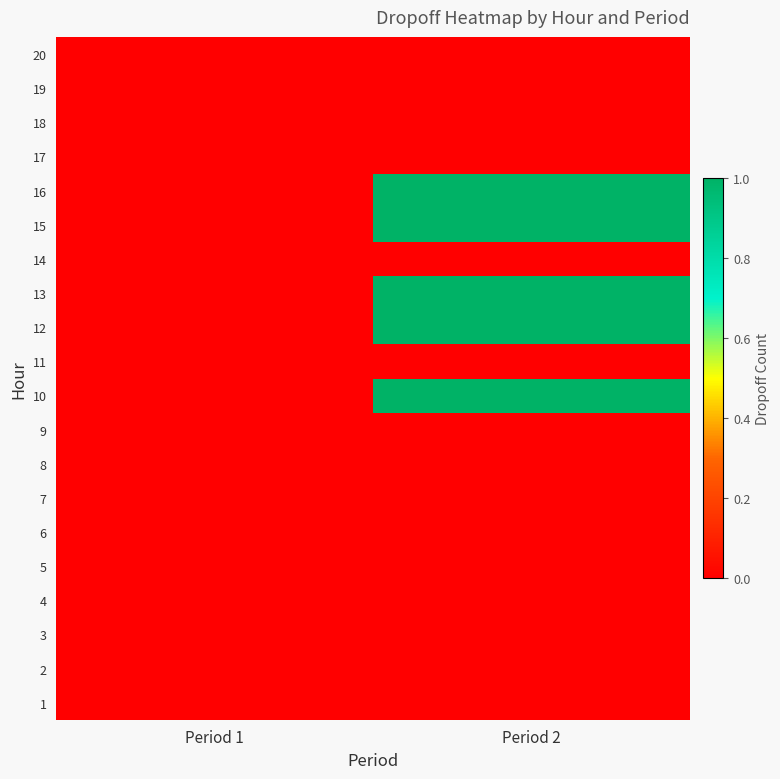

Reading left to right, what are all the values shown in this chart?

1: Period 1=0	Period 2=0
2: Period 1=0	Period 2=0
3: Period 1=0	Period 2=0
4: Period 1=0	Period 2=0
5: Period 1=0	Period 2=0
6: Period 1=0	Period 2=0
7: Period 1=0	Period 2=0
8: Period 1=0	Period 2=0
9: Period 1=0	Period 2=0
10: Period 1=0	Period 2=1
11: Period 1=0	Period 2=0
12: Period 1=0	Period 2=1
13: Period 1=0	Period 2=1
14: Period 1=0	Period 2=0
15: Period 1=0	Period 2=1
16: Period 1=0	Period 2=1
17: Period 1=0	Period 2=0
18: Period 1=0	Period 2=0
19: Period 1=0	Period 2=0
20: Period 1=0	Period 2=0